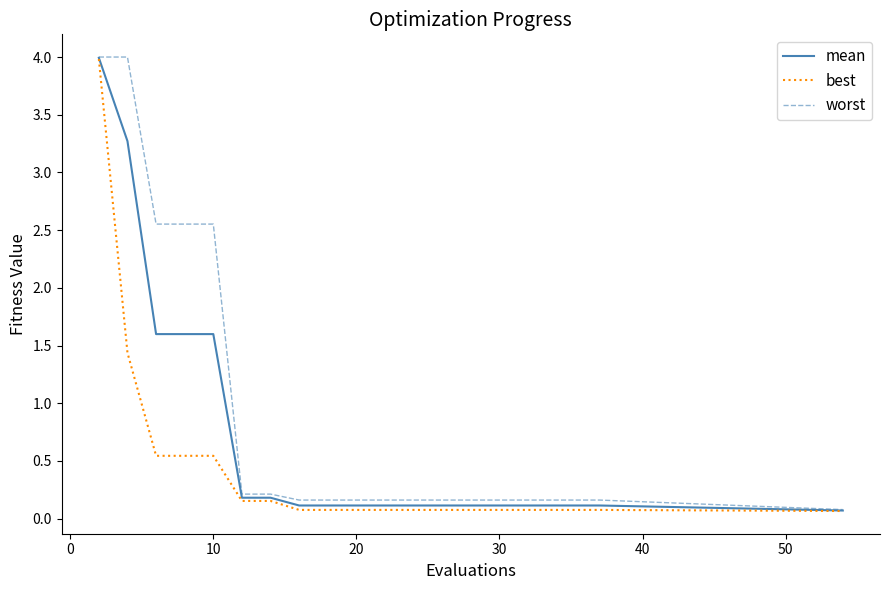

List the series in order of their overall mean, lowest first.

best, mean, worst